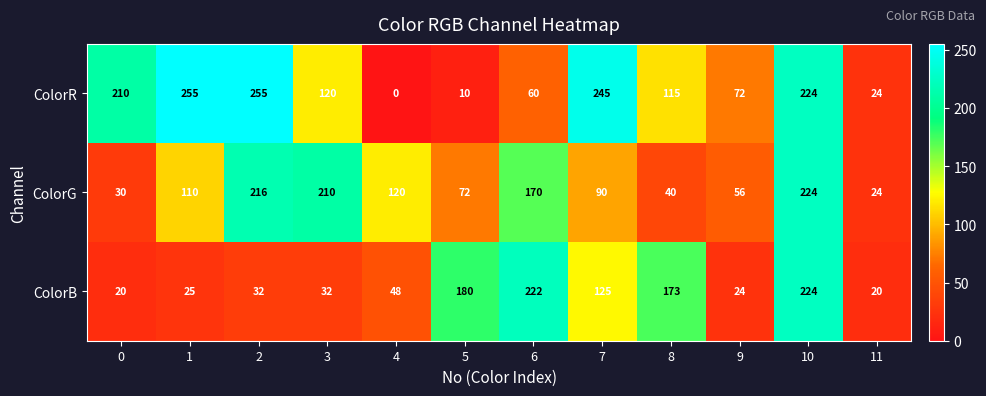

Which category has the lowest value in the ColorG series?

11